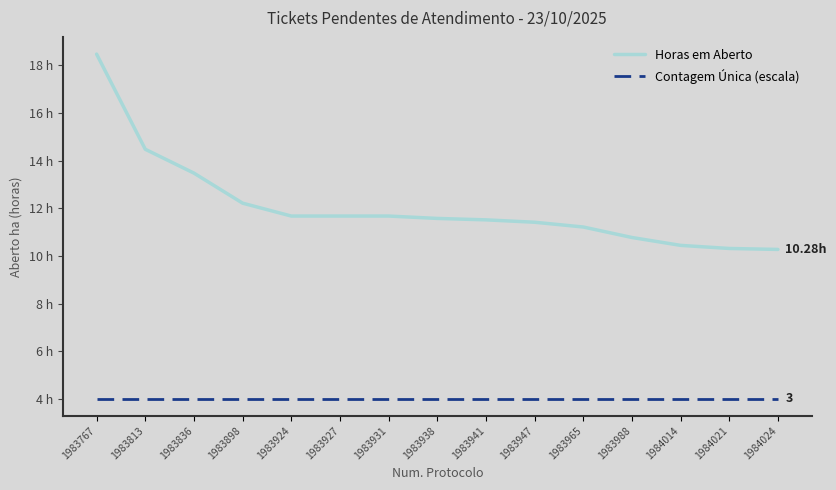

Where is Contagem Única (escala) nearest to the value 4?

1983767